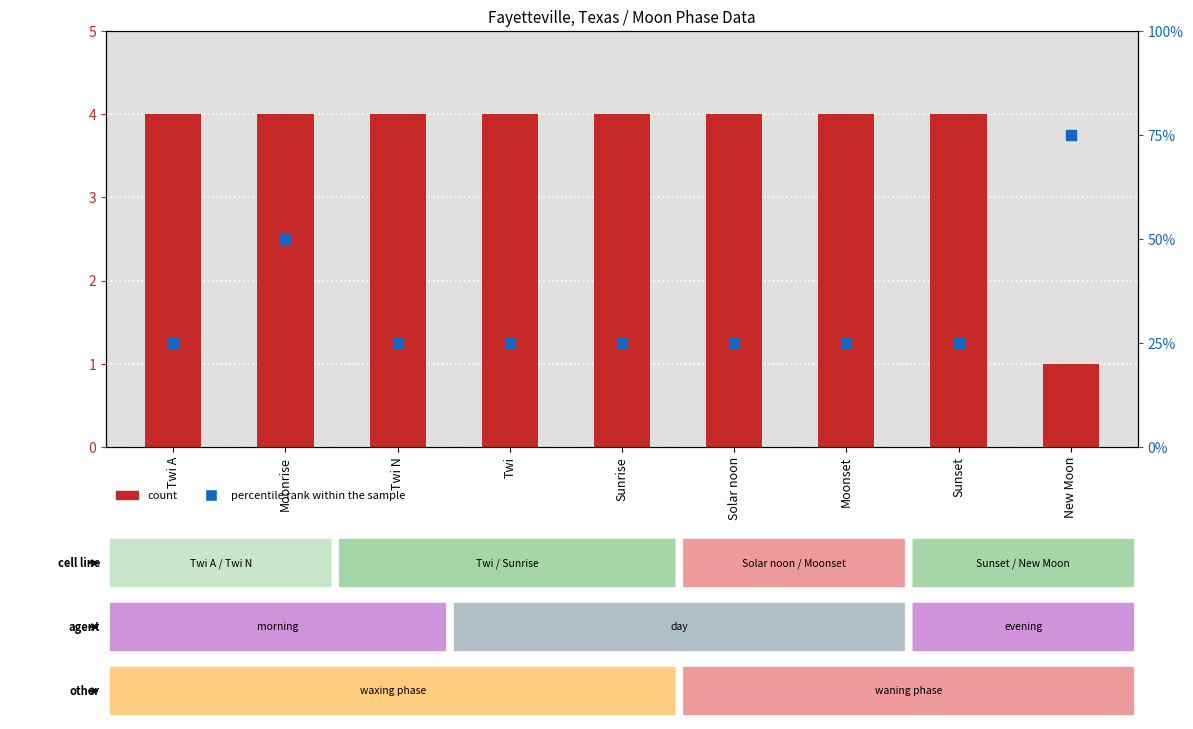

Which series contains the lowest Y value?

count